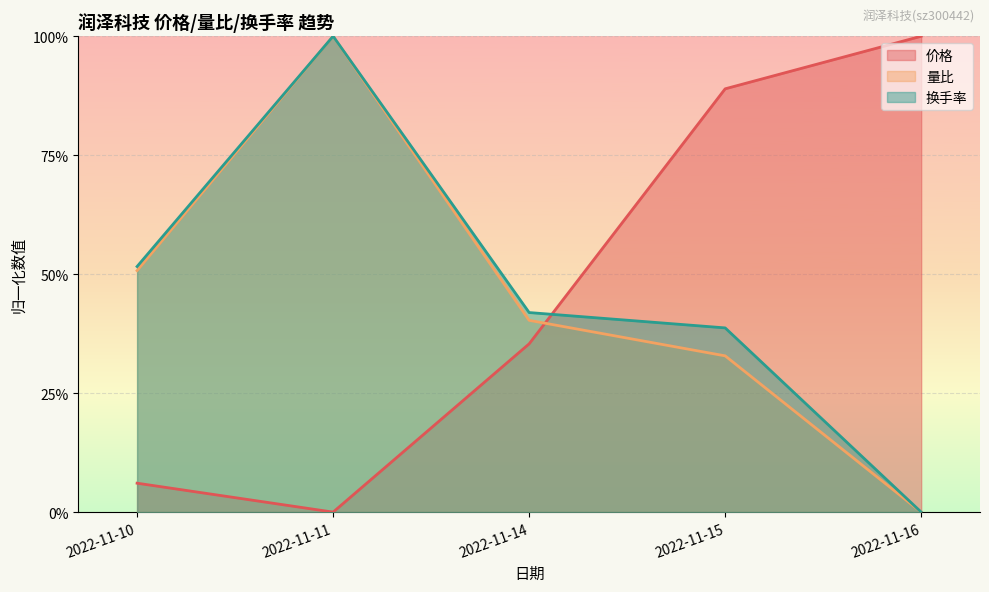

Between 2022-11-10 and 2022-11-14, which series saw the biggest shift?

价格